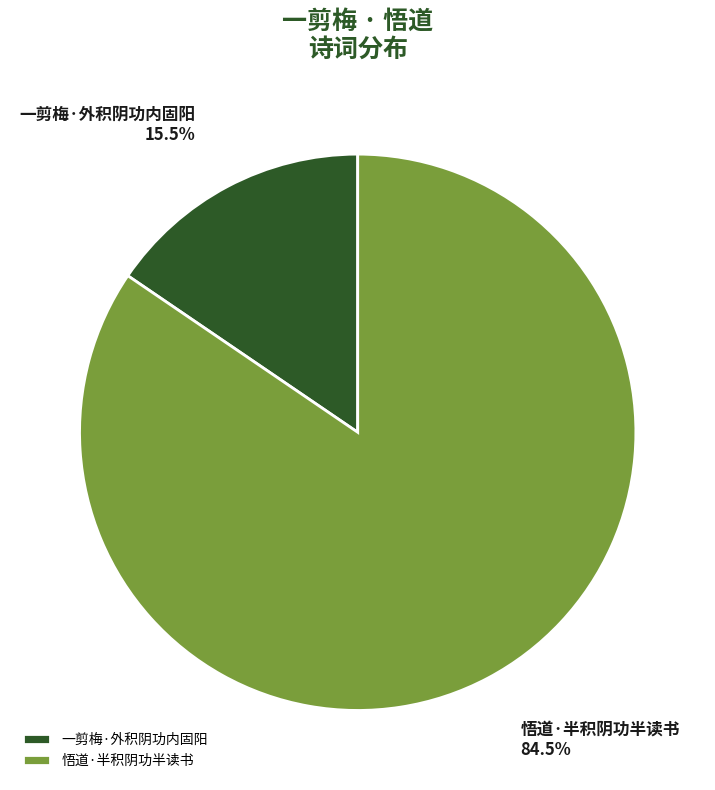

Is there any slice that represents more than half of the pie?

Yes